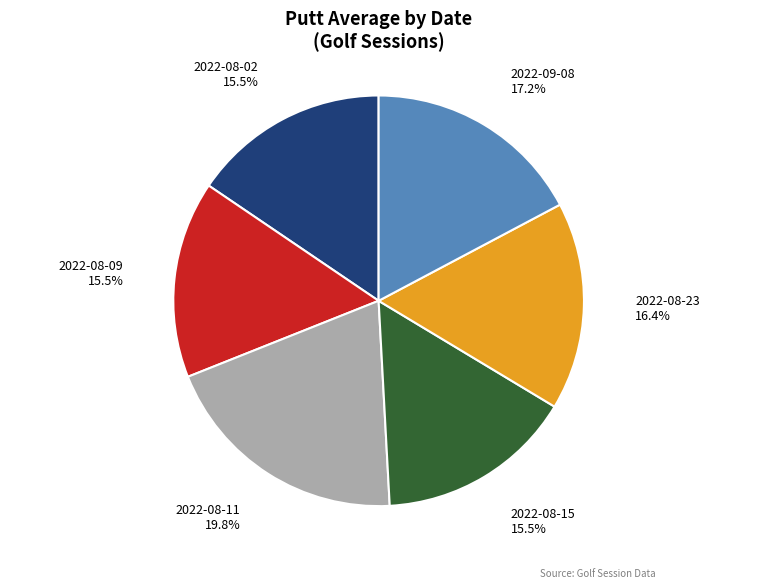

What percentage is NOT represented by 2022-09-08?

82.8%